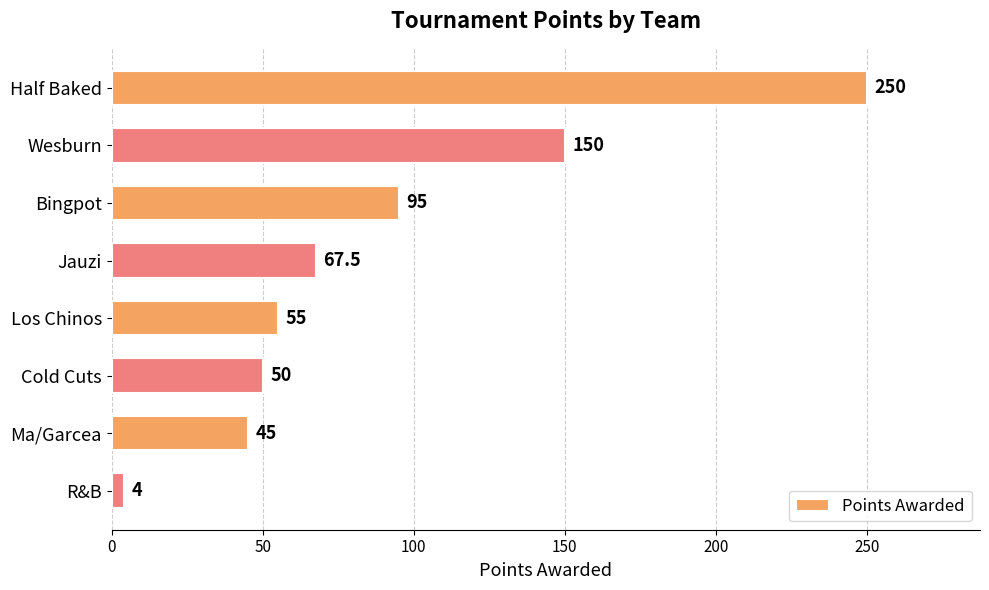

What is the difference between the values at Half Baked and Ma/Garcea?

205.0